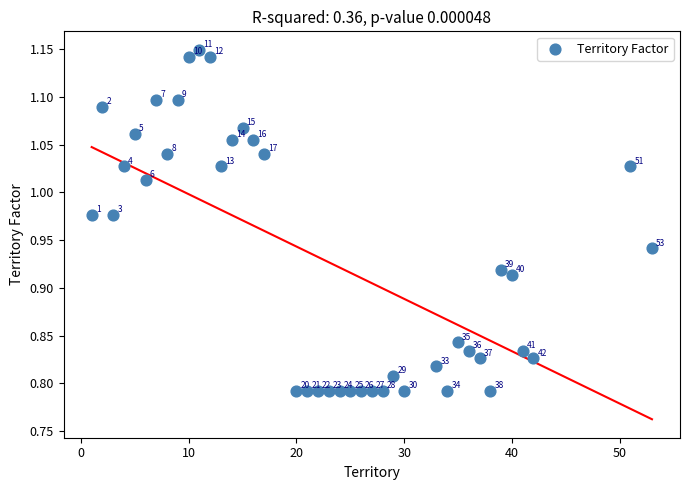

What is the range of Y values (max minus min)?

0.4